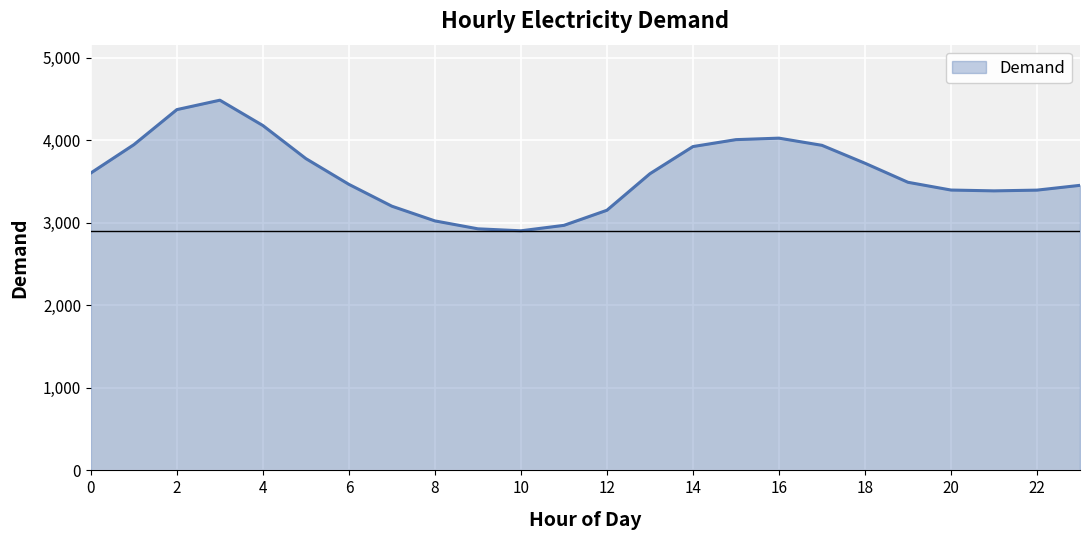

What is the difference between the maximum and minimum values?

1583